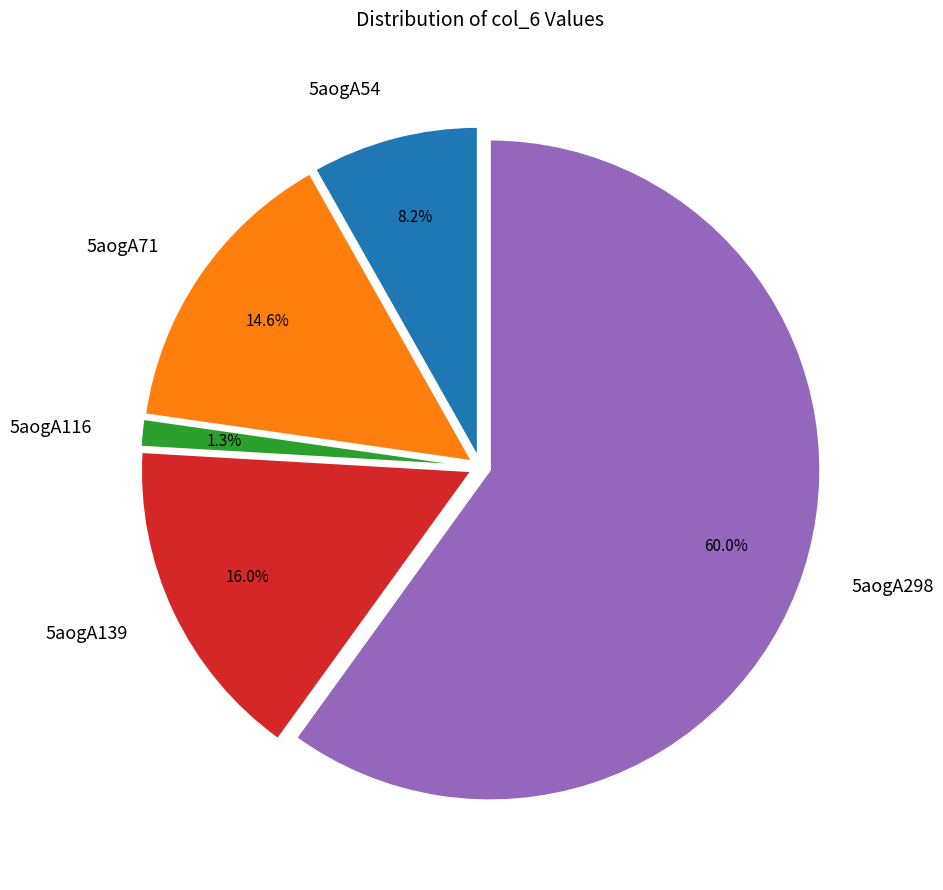

What is the largest slice in the pie chart?

5aogA298